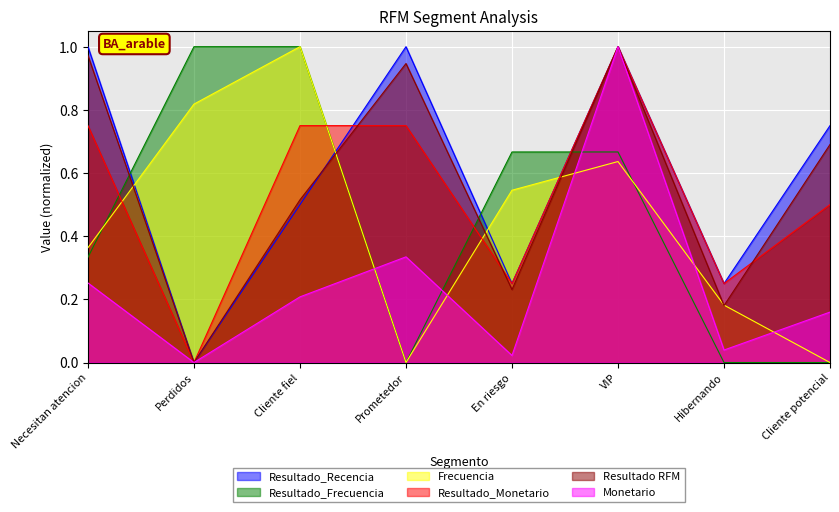

At which category is the sum across all series the highest?

VIP